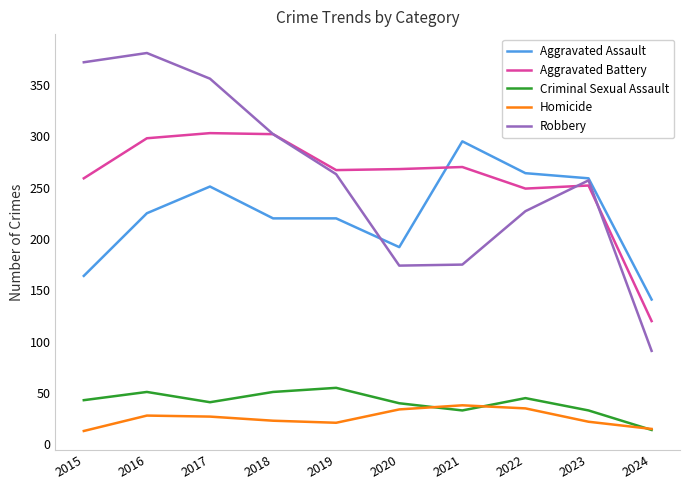

Is this an area chart (filled region under the line)?

No